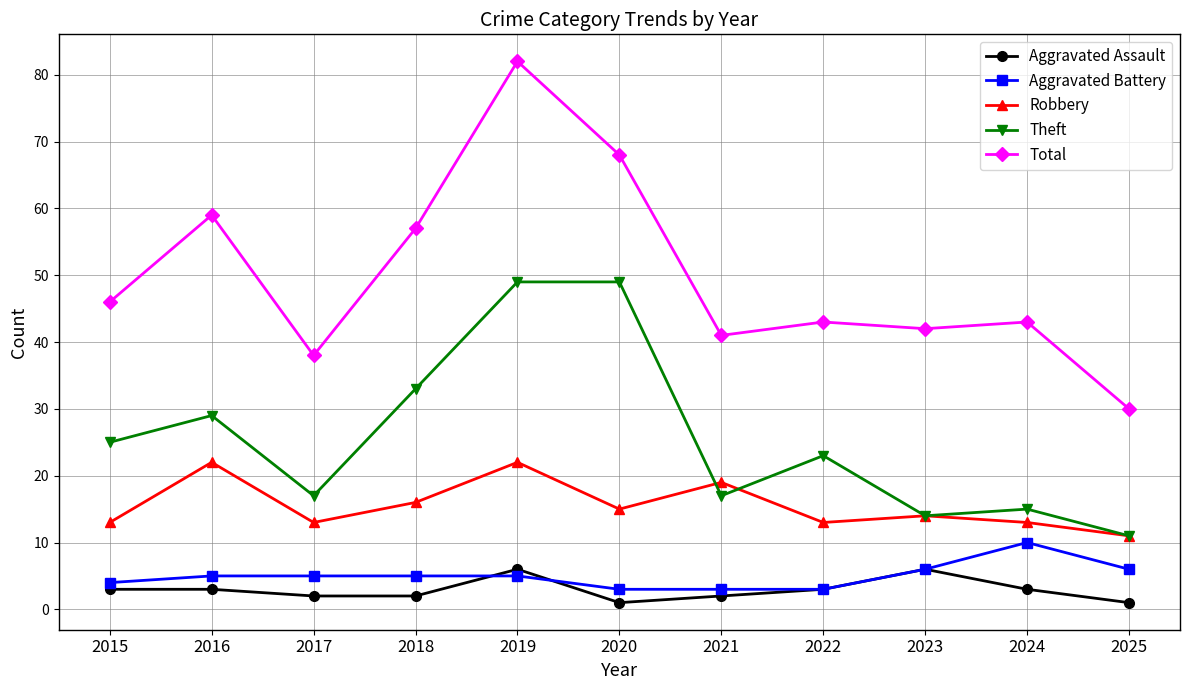

Reading right to left, extract all data points from this chart.

Aggravated Assault: 1	3	6	3	2	1	6	2	2	3	3
Aggravated Battery: 6	10	6	3	3	3	5	5	5	5	4
Robbery: 11	13	14	13	19	15	22	16	13	22	13
Theft: 11	15	14	23	17	49	49	33	17	29	25
Total: 30	43	42	43	41	68	82	57	38	59	46